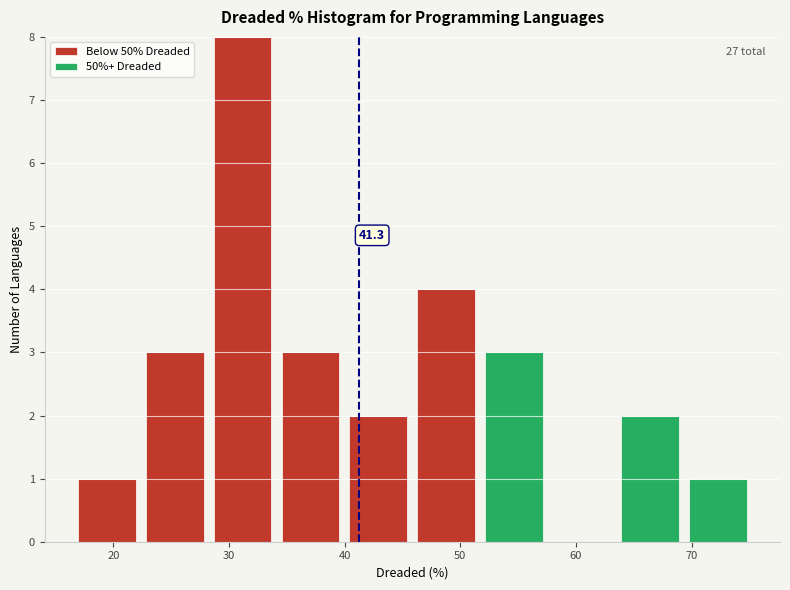

Which range on the x-axis has the tallest stacked bar (by total height)?

28 to 34